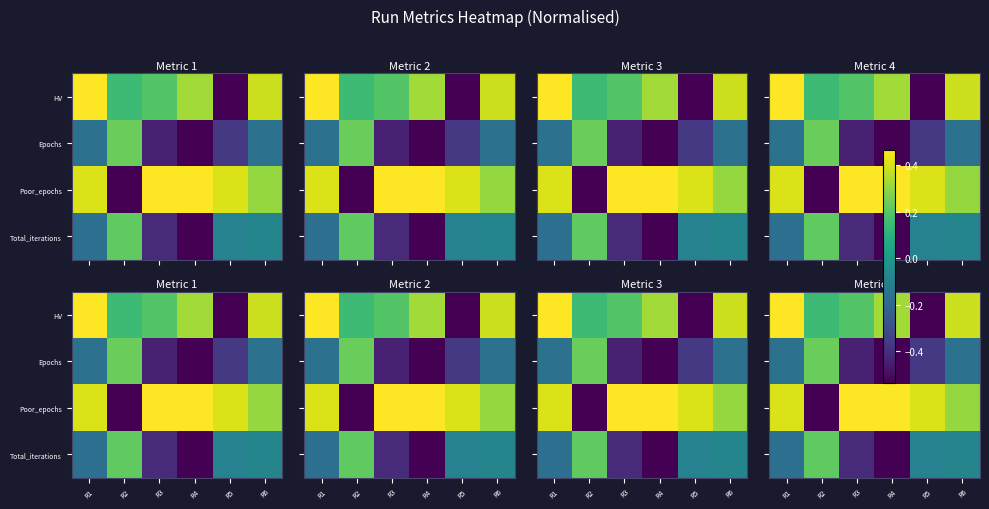

At which category is the sum across all series the highest?

R1